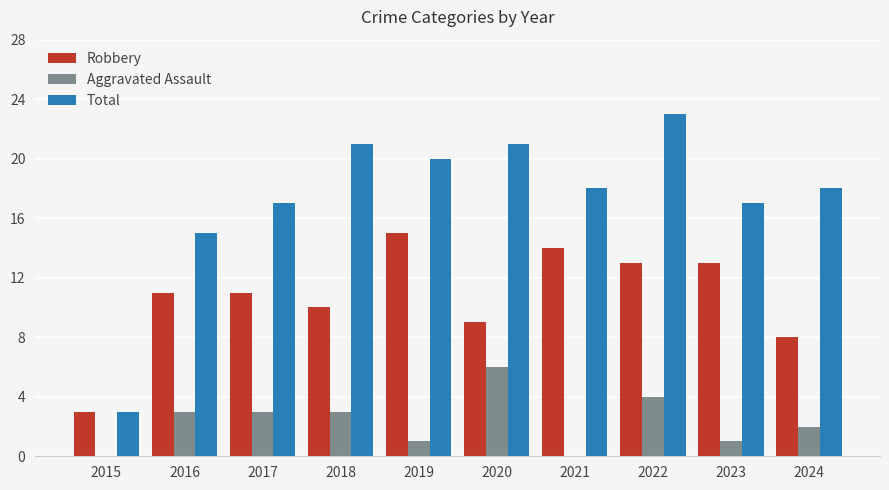

Reading left to right, list all the values displayed in this chart.

Robbery: 2015=3	2016=11	2017=11	2018=10	2019=15	2020=9	2021=14	2022=13	2023=13	2024=8
Aggravated Assault: 2015=0	2016=3	2017=3	2018=3	2019=1	2020=6	2021=0	2022=4	2023=1	2024=2
Total: 2015=3	2016=15	2017=17	2018=21	2019=20	2020=21	2021=18	2022=23	2023=17	2024=18